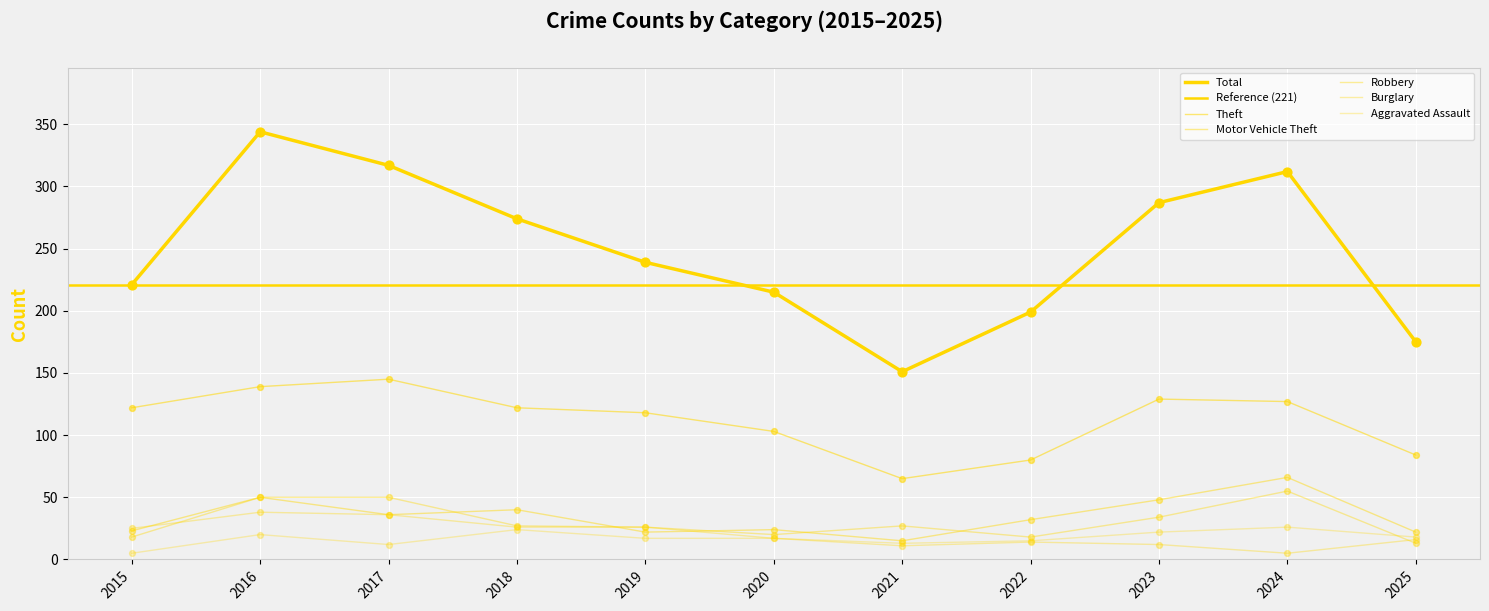

Which series has the largest Y range (max minus min)?

Total